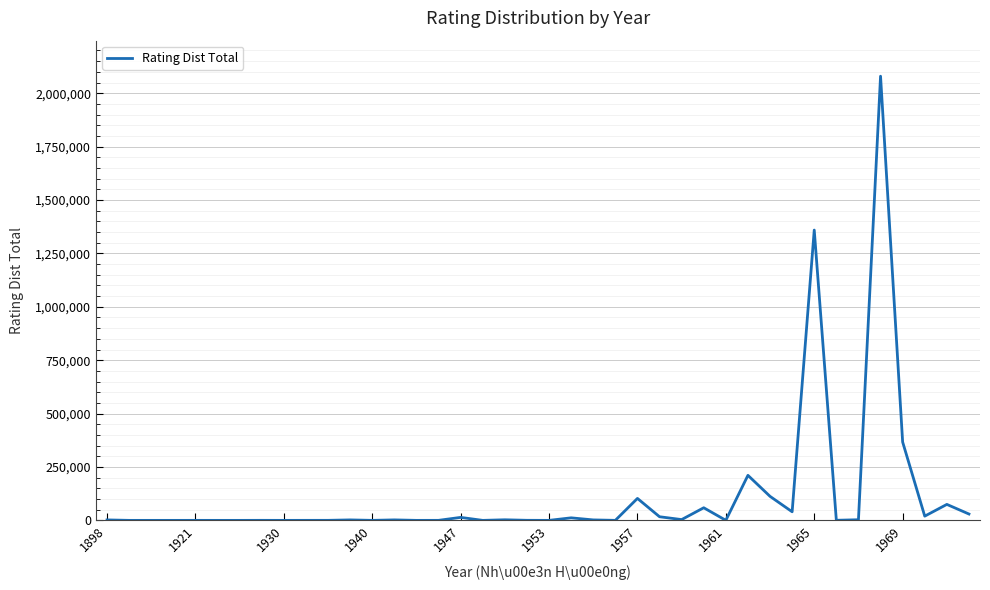

What is the difference between the maximum and minimum values?

2079647